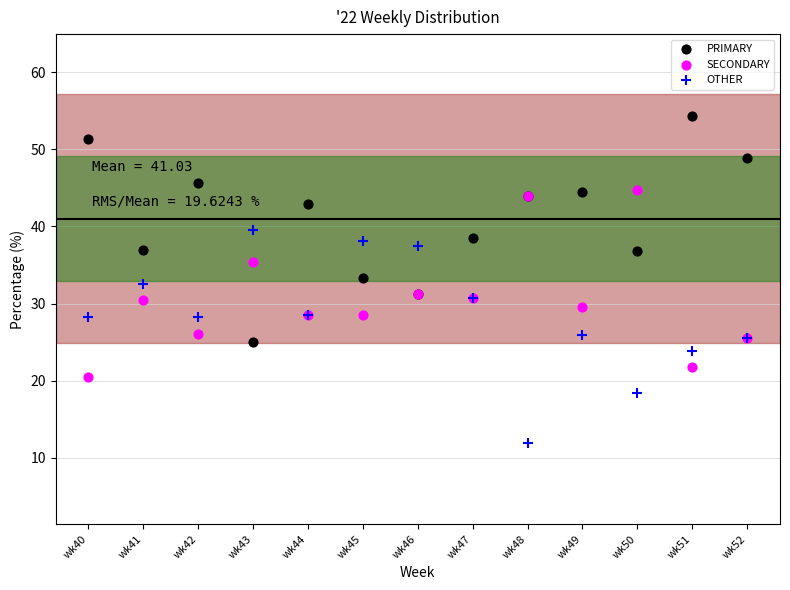

Which series contains the lowest Y value?

OTHER